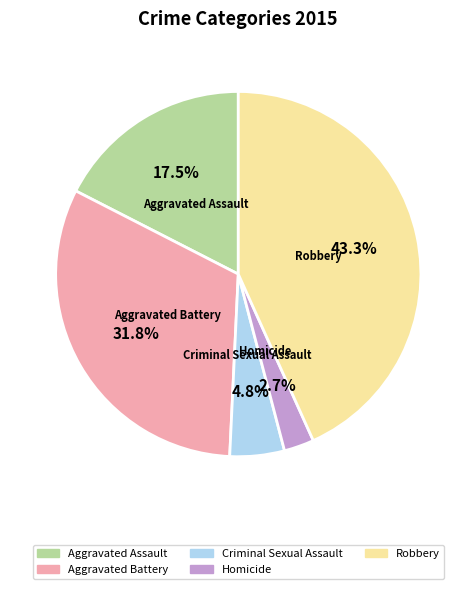

To the nearest percent, what is the combined percentage of Homicide and Robbery?

46%